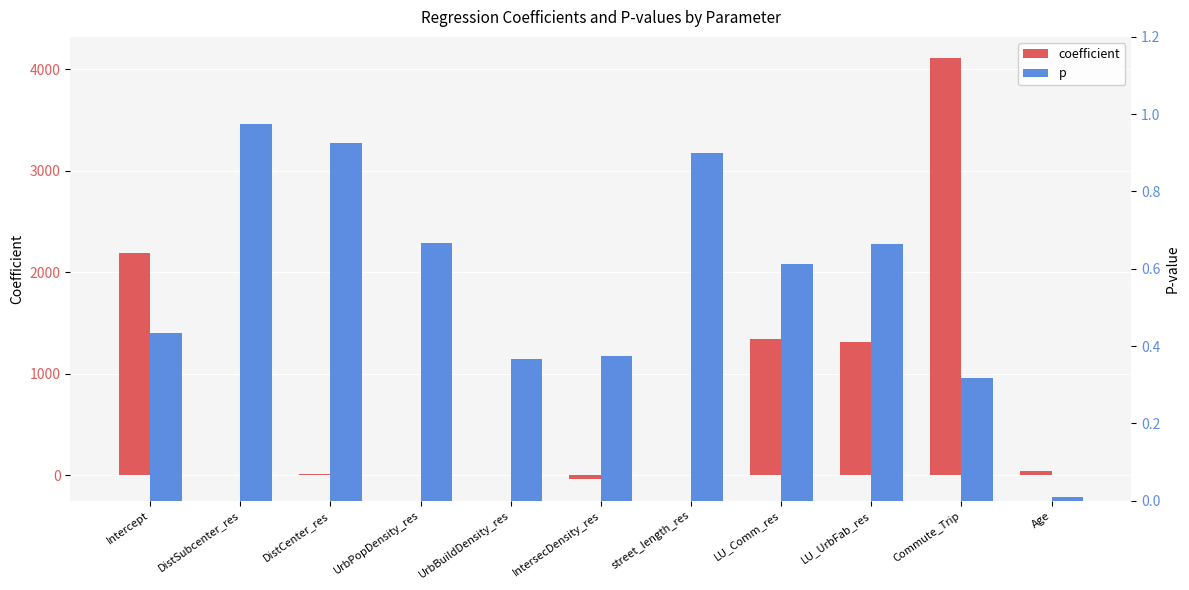

What are all the series names shown in the legend?

coefficient, p